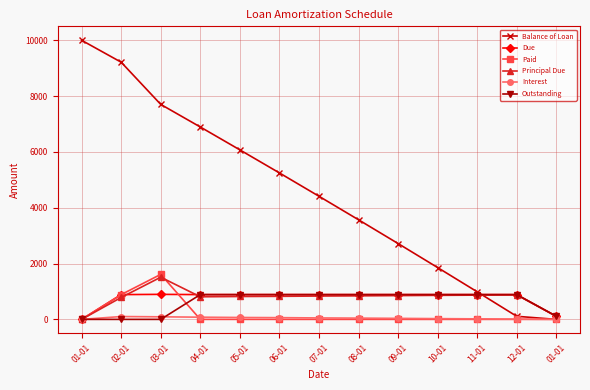

Which series has the largest range (max minus min)?

Balance of Loan